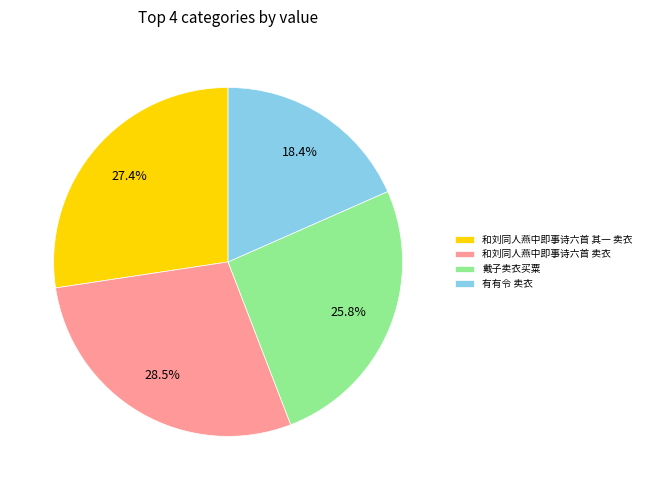

Between 和刘同人燕中即事诗六首 其一 卖衣 and 戴子卖衣买粟, which is larger?

和刘同人燕中即事诗六首 其一 卖衣